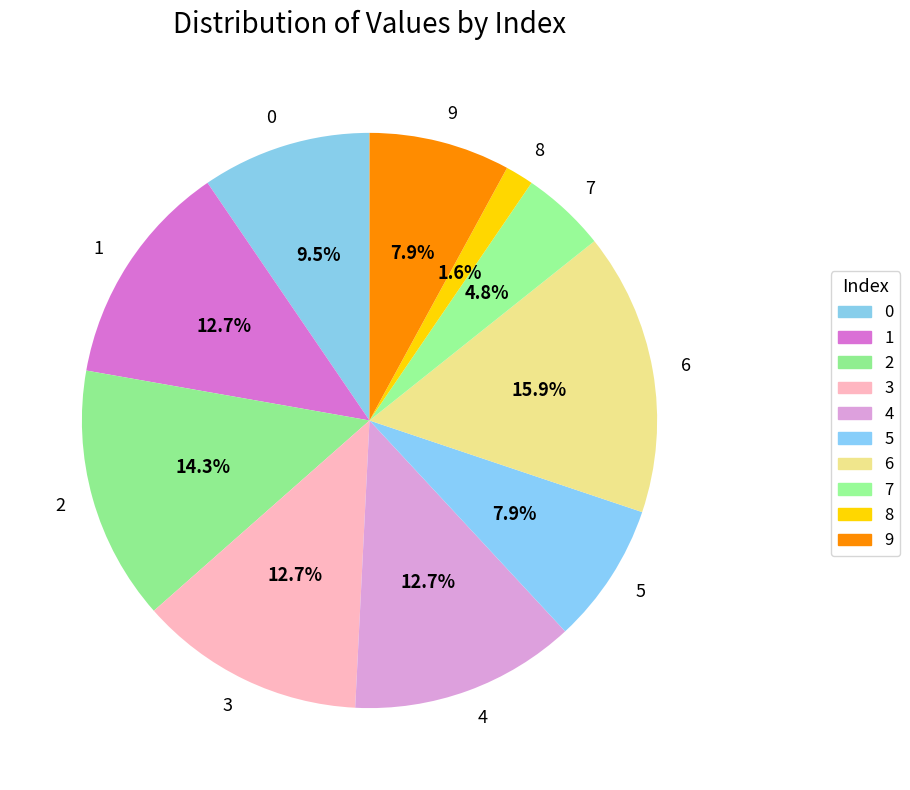

How much of the chart is everything except 1?

87.3%